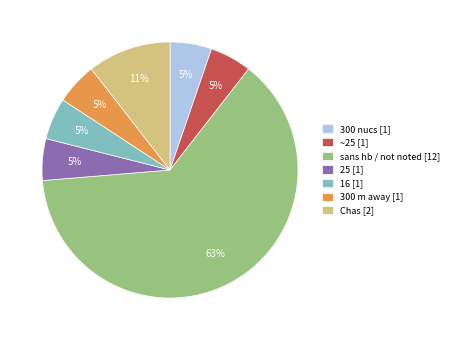

To the nearest percent, what percentage of the pie is 300 m away [1]?

5%